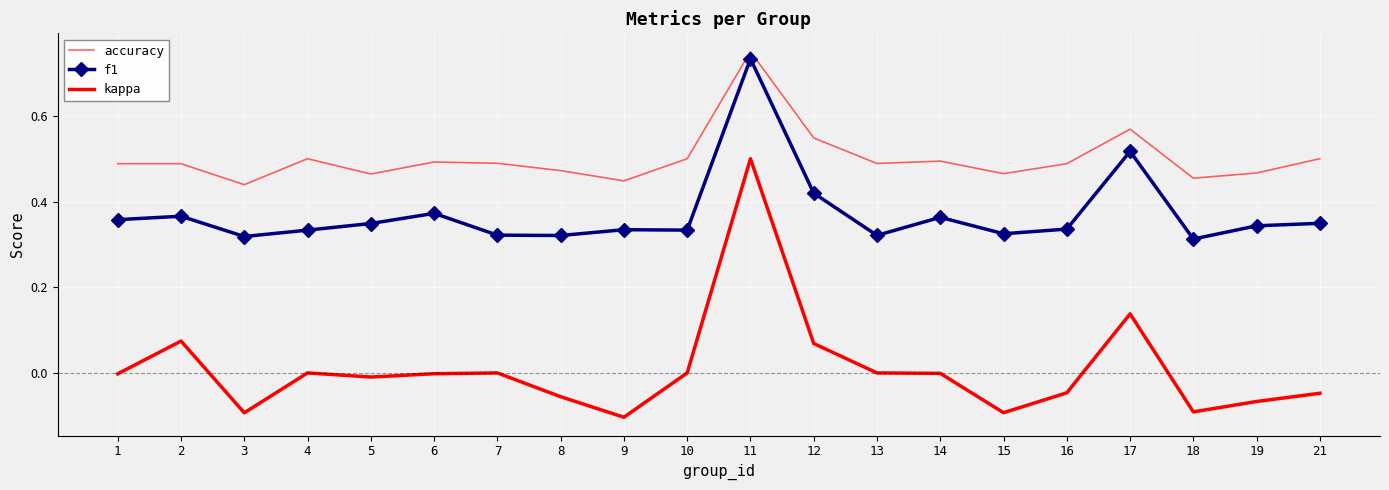

At 3, list the series in order from smallest to largest.

kappa, f1, accuracy